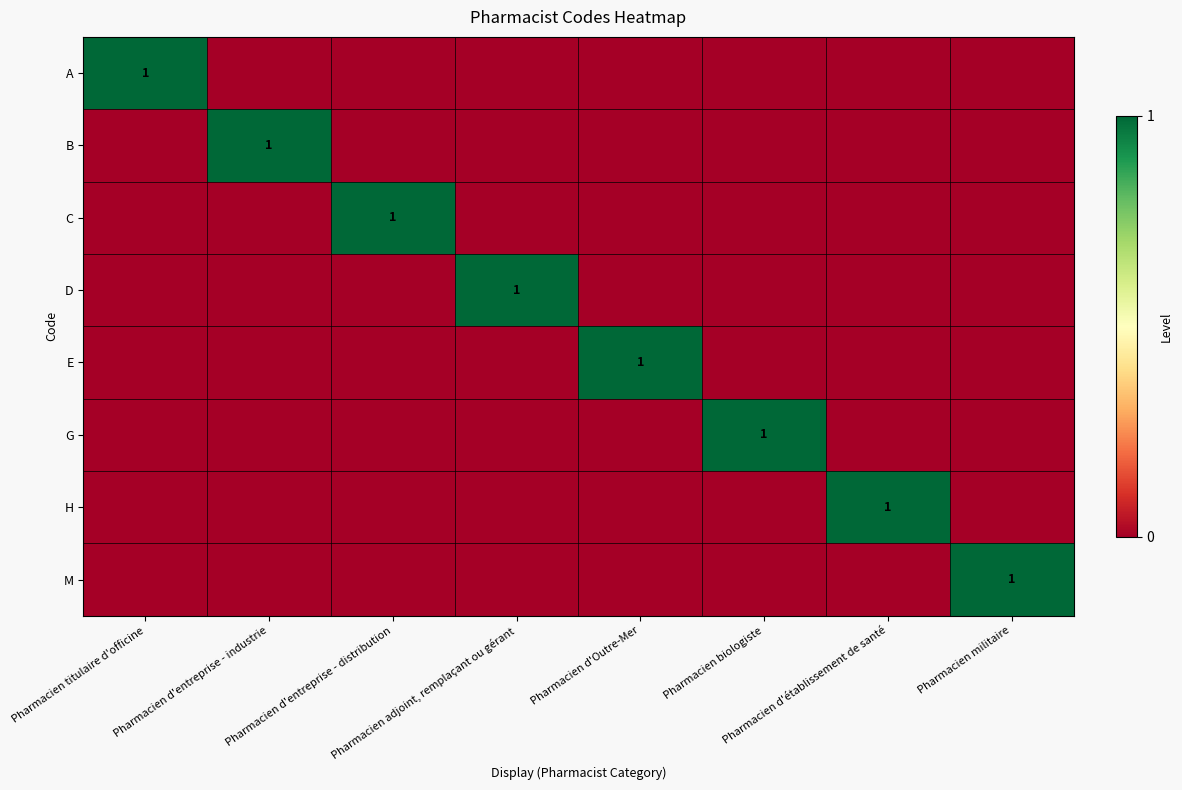

Where is C nearest to the value 0?

Pharmacien titulaire d'officine